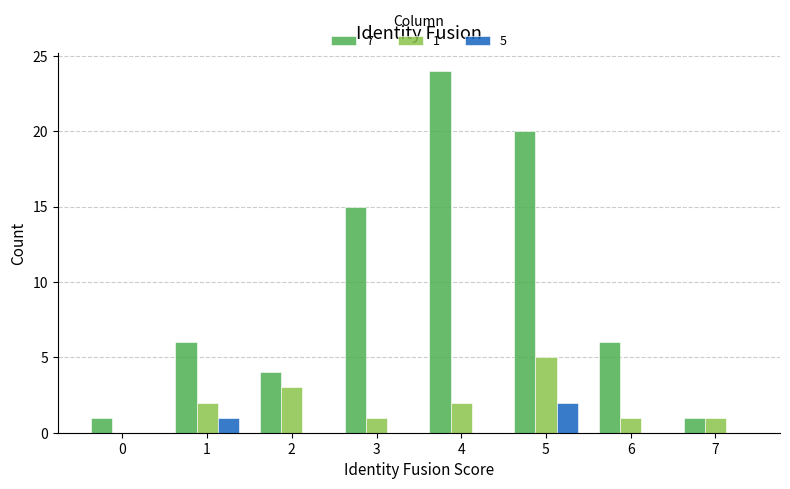

Reading left to right, extract all data points from this chart.

7: 0=1	1=6	2=4	3=15	4=24	5=20	6=6	7=1
1: 0=0	1=2	2=3	3=1	4=2	5=5	6=1	7=1
5: 0=0	1=1	2=0	3=0	4=0	5=2	6=0	7=0